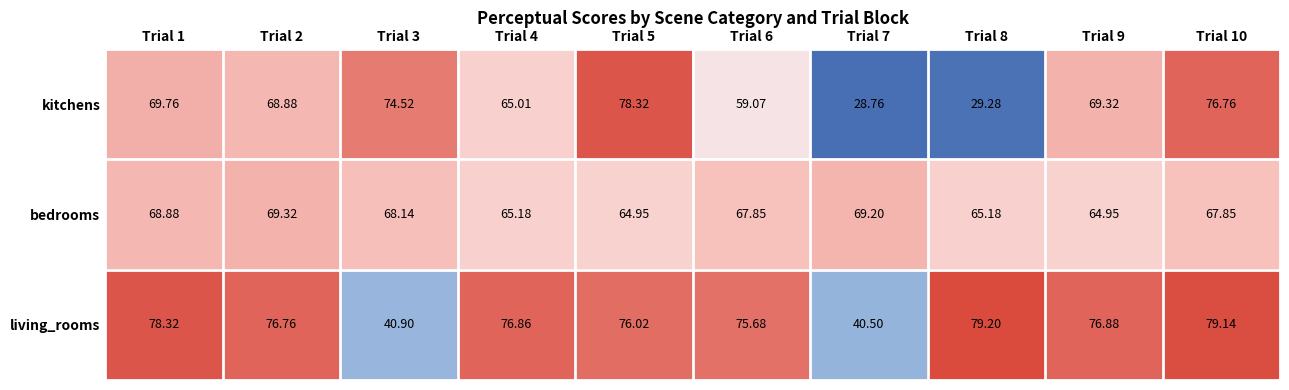

Between Trial 1 and Trial 10, which series saw the biggest shift?

kitchens